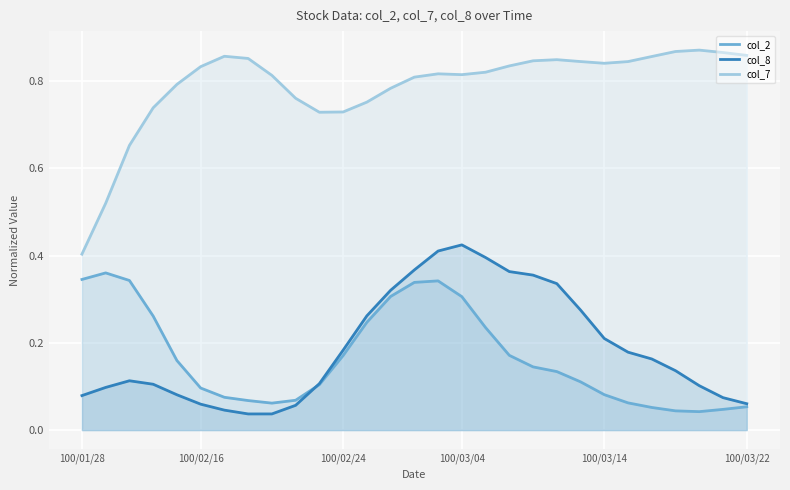

What is the difference between the maximum and minimum values in the col_7 series?

0.5